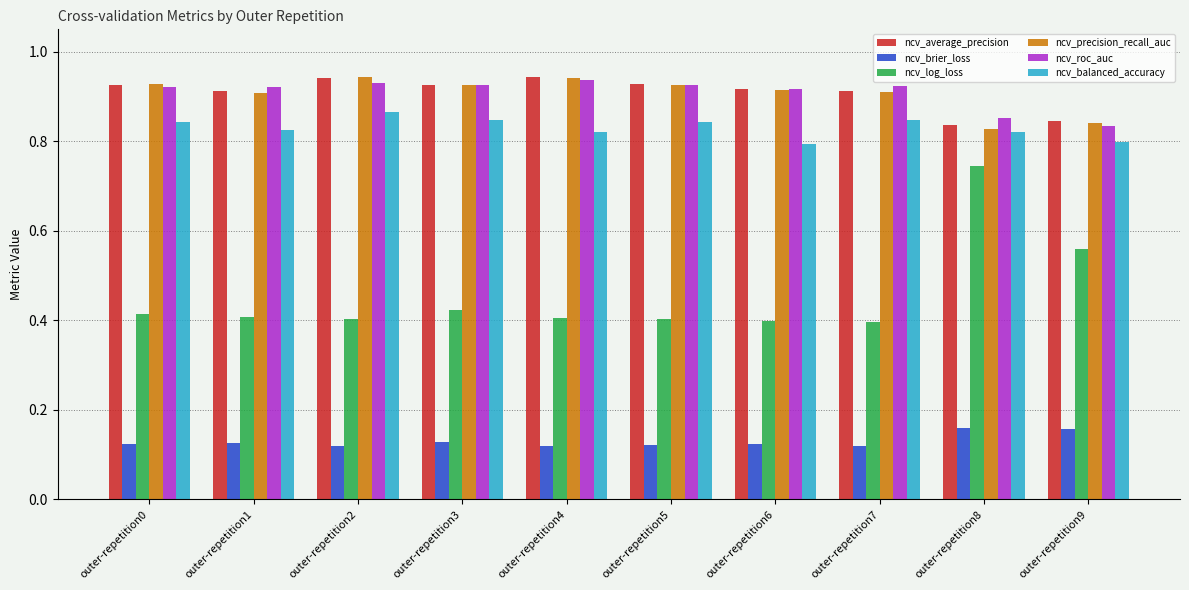

Which series has the largest range (max minus min)?

ncv_log_loss